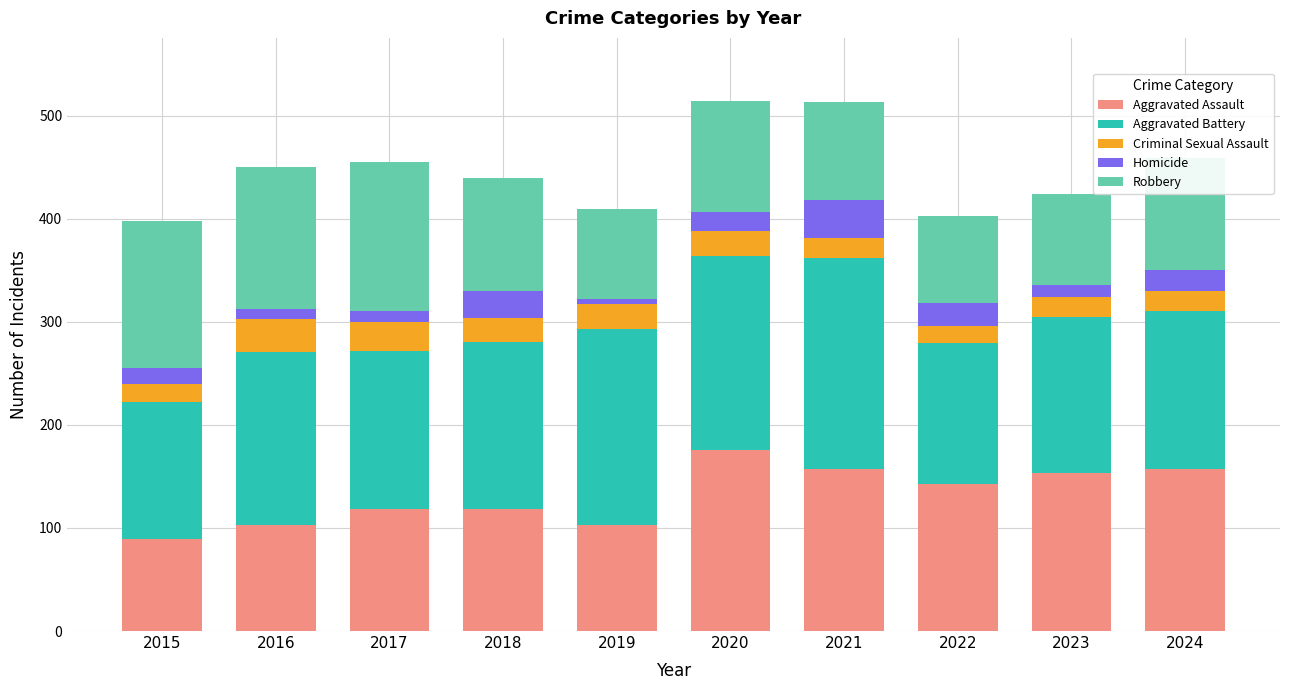

The Aggravated Assault series shows 176 at 2020. True or false?

True